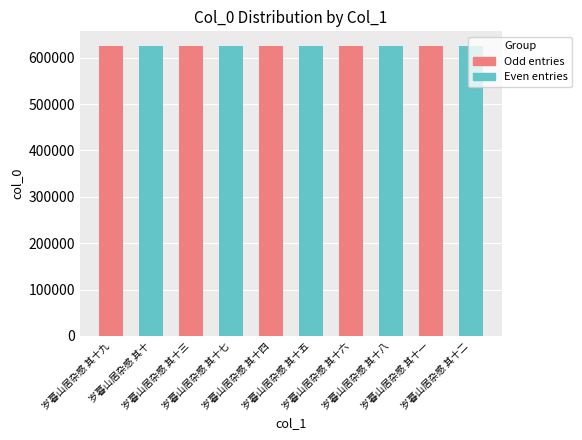

What is the sum of the values at 岁暮山居杂感 其十二 and 岁暮山居杂感 其十四?

1251064